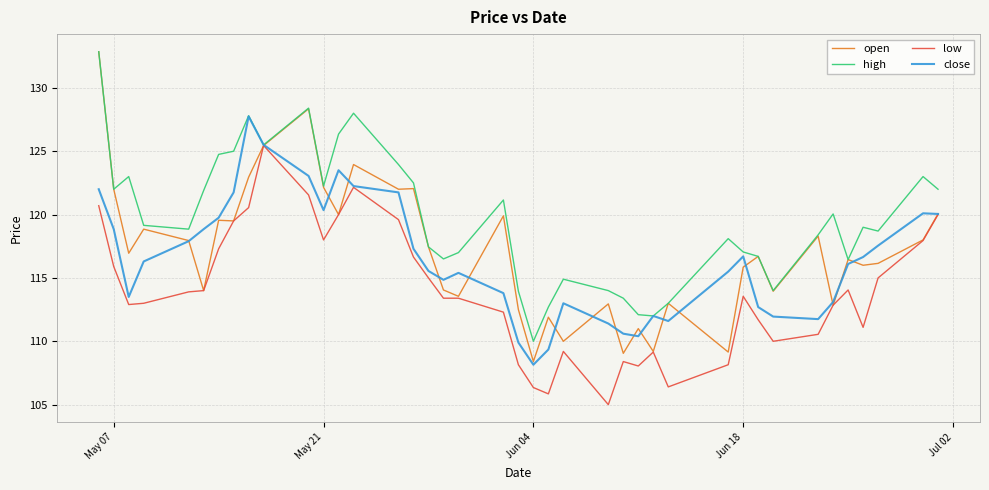

Which series has the widest spread of values?

open